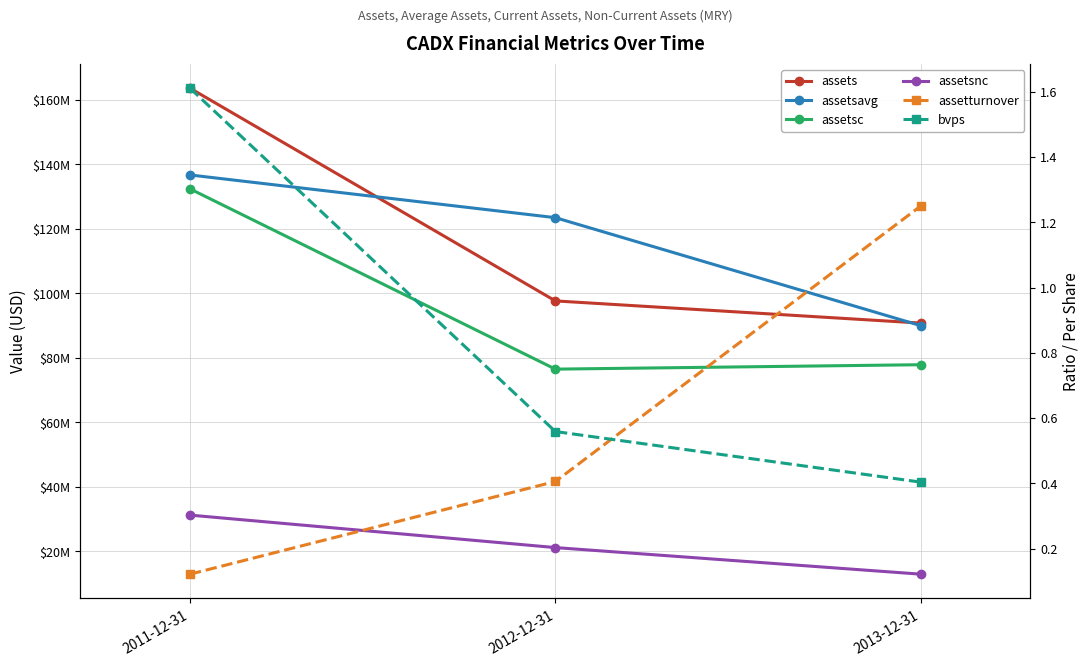

Reading left to right, extract all data points from this chart.

assets: 2011-12-31=163665000.0	2012-12-31=97679000.0	2013-12-31=90803000.0
assetsavg: 2011-12-31=136746750.0	2012-12-31=123501250.0	2013-12-31=90010000.0
assetsc: 2011-12-31=132434000.0	2012-12-31=76516000.0	2013-12-31=77888000.0
assetsnc: 2011-12-31=31231000.0	2012-12-31=21163000.0	2013-12-31=12915000.0
assetturnover: 2011-12-31=0.1	2012-12-31=0.4	2013-12-31=1.2
bvps: 2011-12-31=1.6	2012-12-31=0.6	2013-12-31=0.4